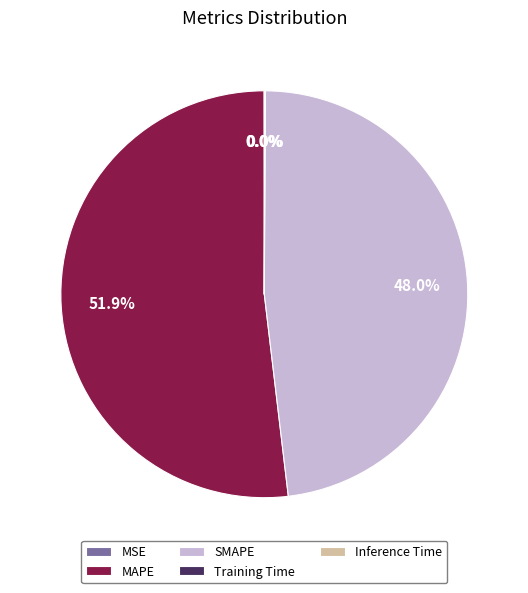

What is the majority slice?

MAPE